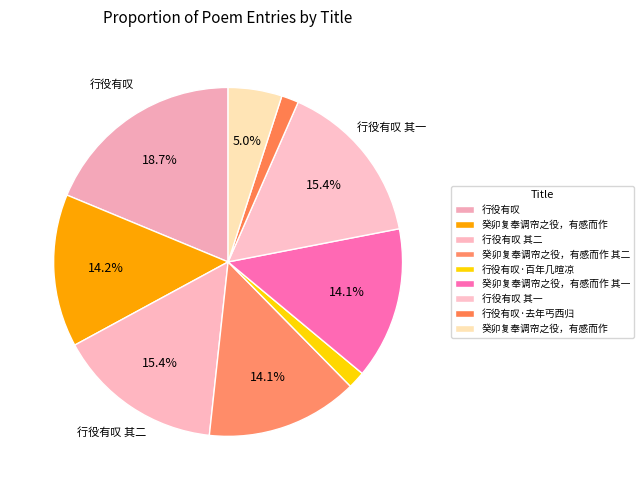

To the nearest percent, what is the average slice percentage?

11%